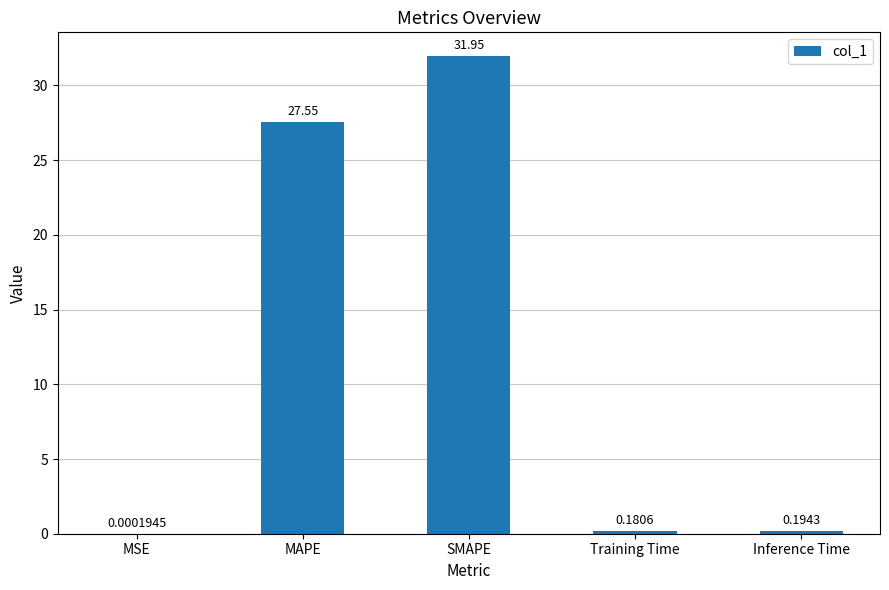

The value at SMAPE is 20.6. True or false?

False